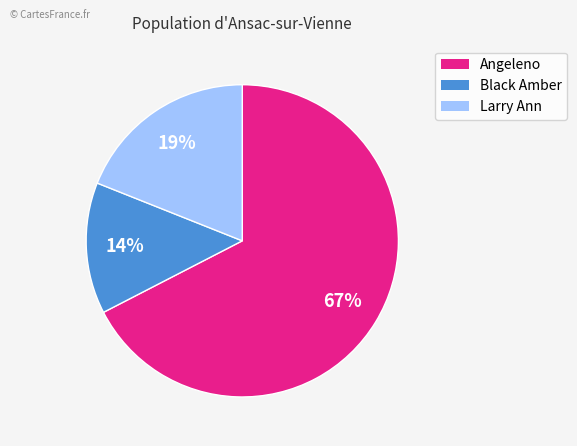

To the nearest percent, what is the average slice percentage?

33%